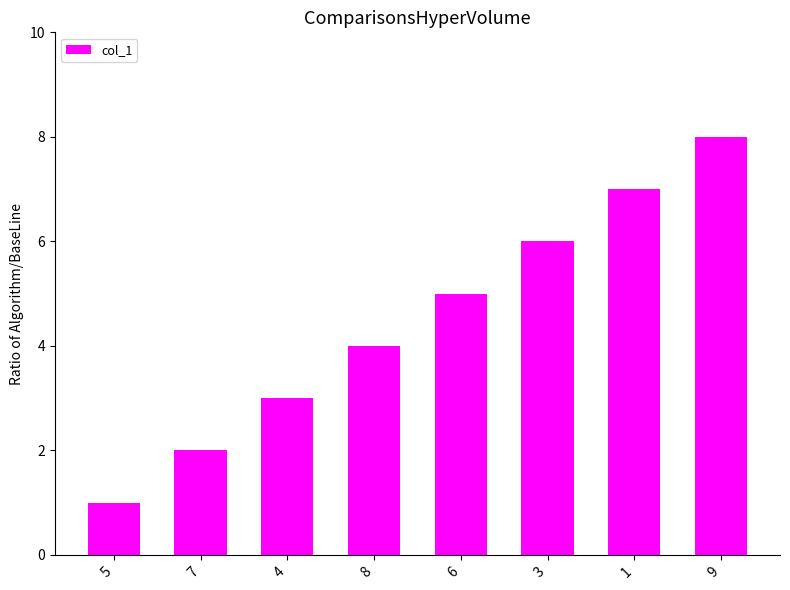

What is the sum of all values?

36